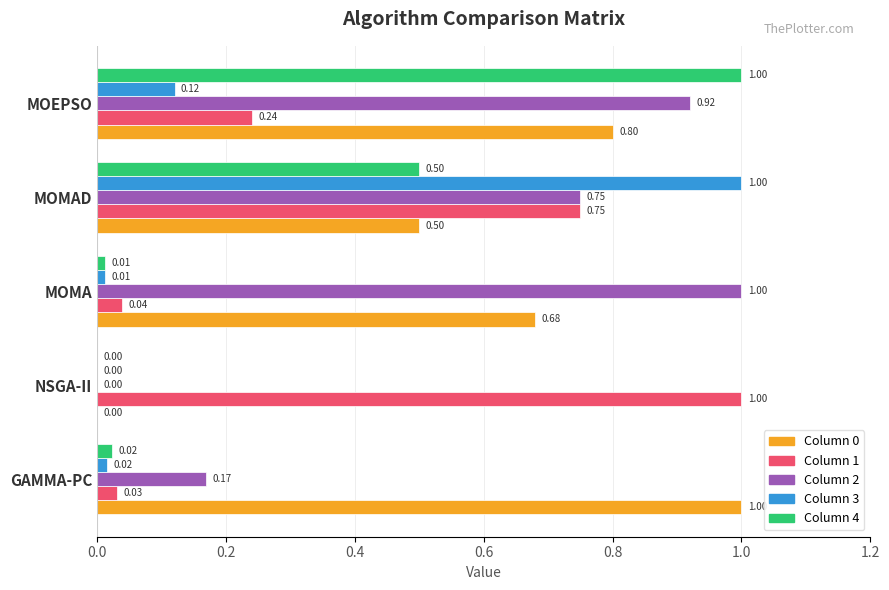

Between MOMA and MOEPSO, which series saw the biggest shift?

Column 4